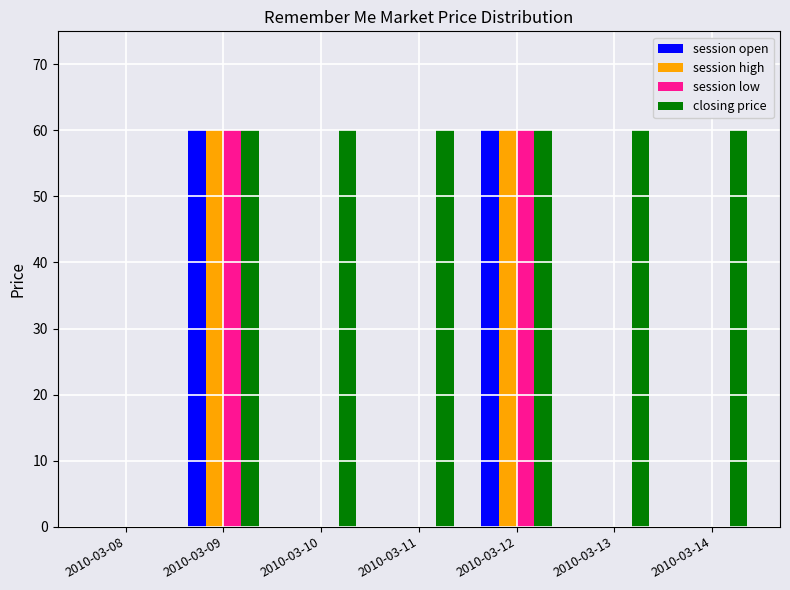

How many session high values are between 0 and 60?

7